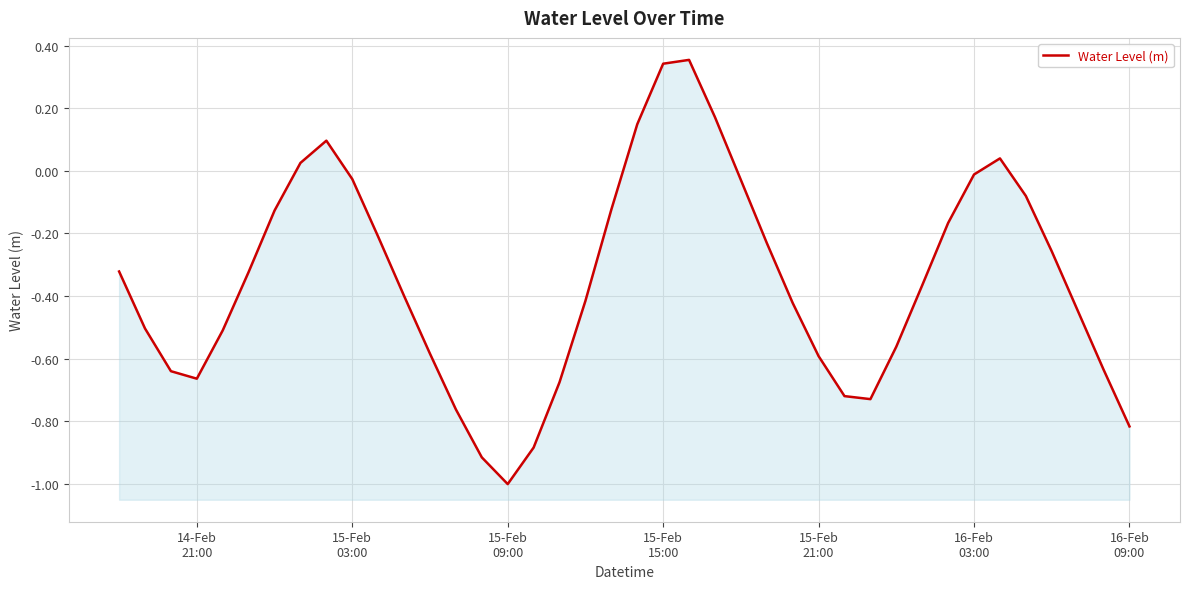

How many distinct data groups are displayed?

1